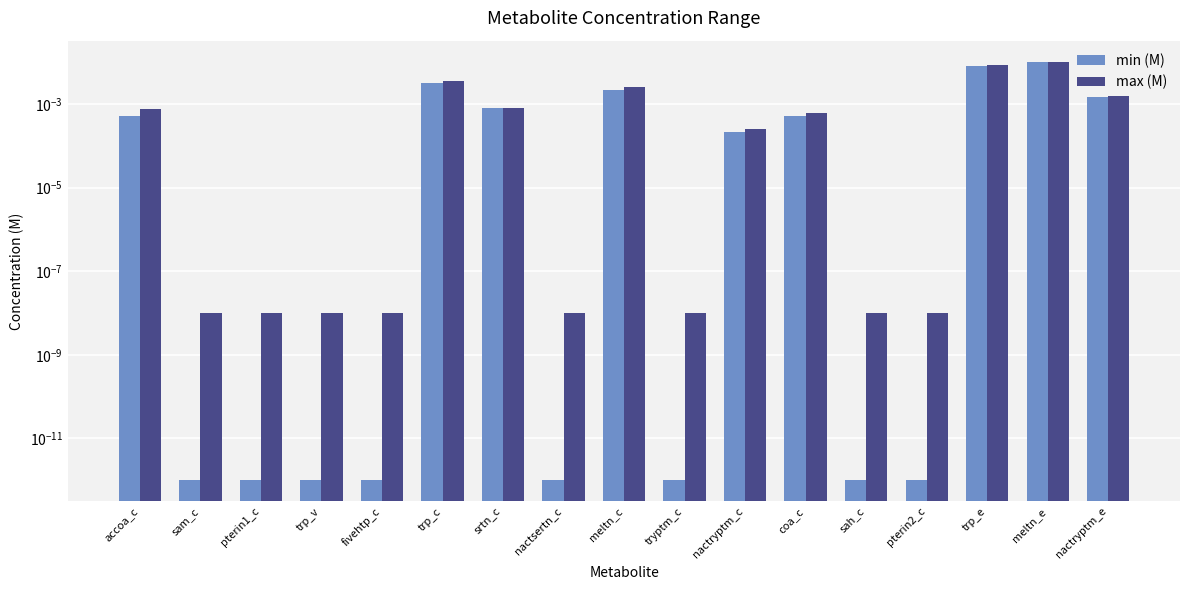

The value of min (M) at meltn_e is 0.0. True or false?

True